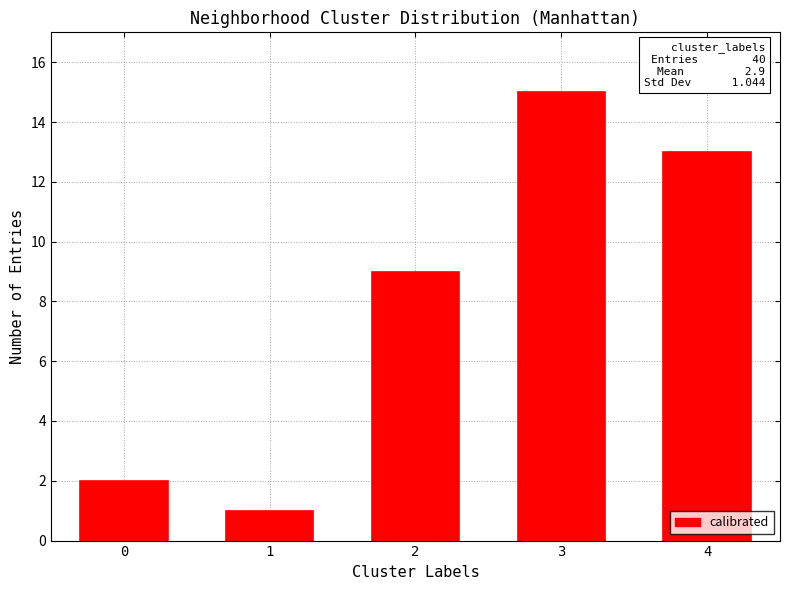

The value at 0 is 2. True or false?

True